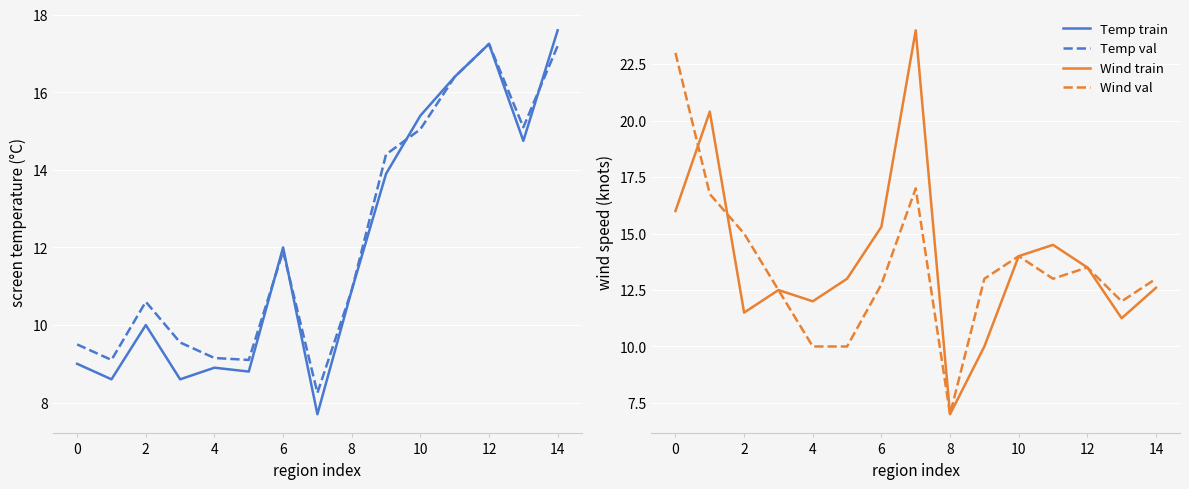

Rank the series by their maximum value, from lowest to highest.

Screen Temp (val), Screen Temp (train), Wind Speed (val), Wind Speed (train)